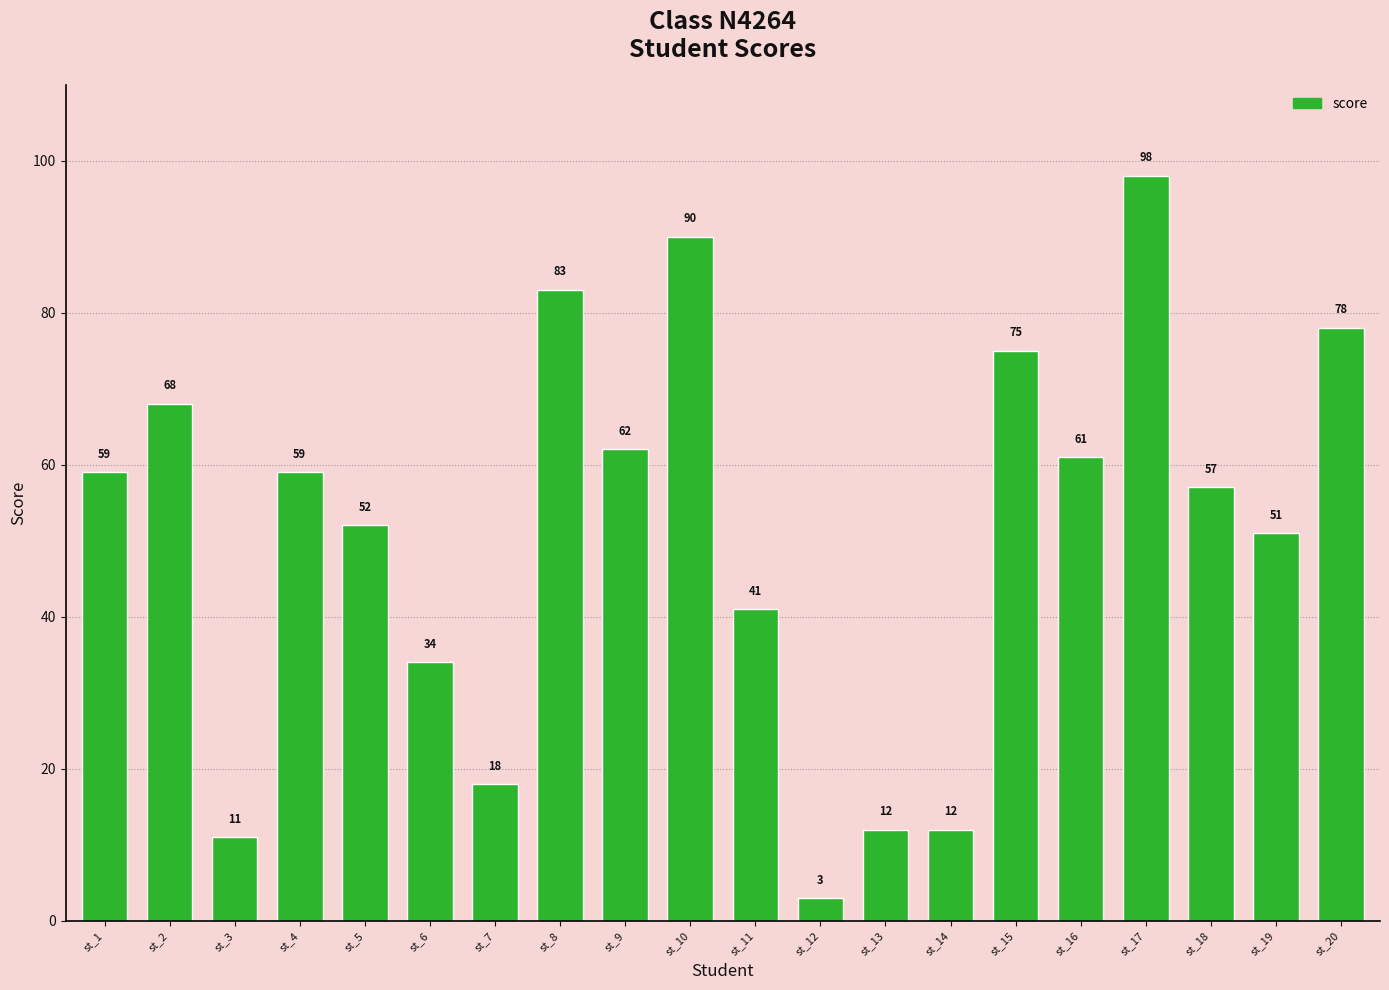

What is the difference between the maximum and second lowest values?

87